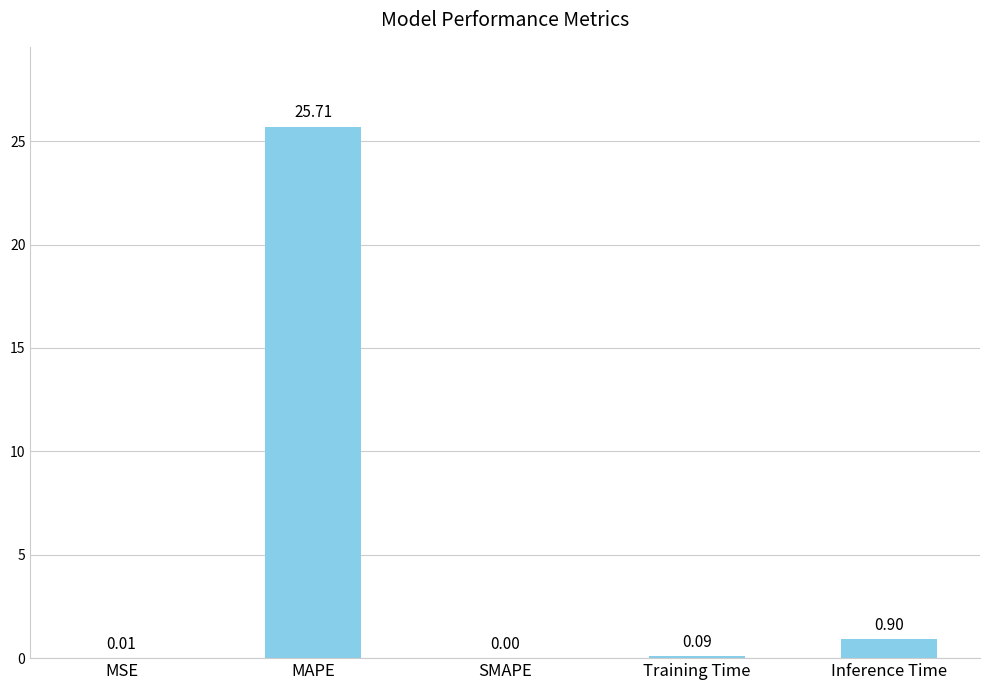

Where is the data nearest to the value 12?

Inference Time